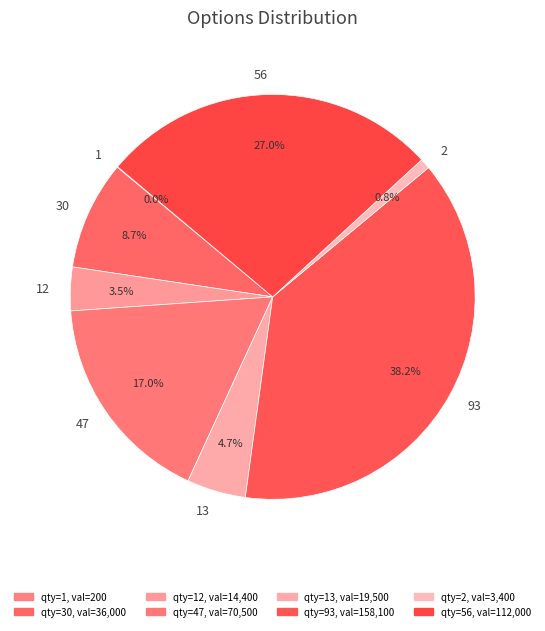

Does 93 represent more than half of the total?

No